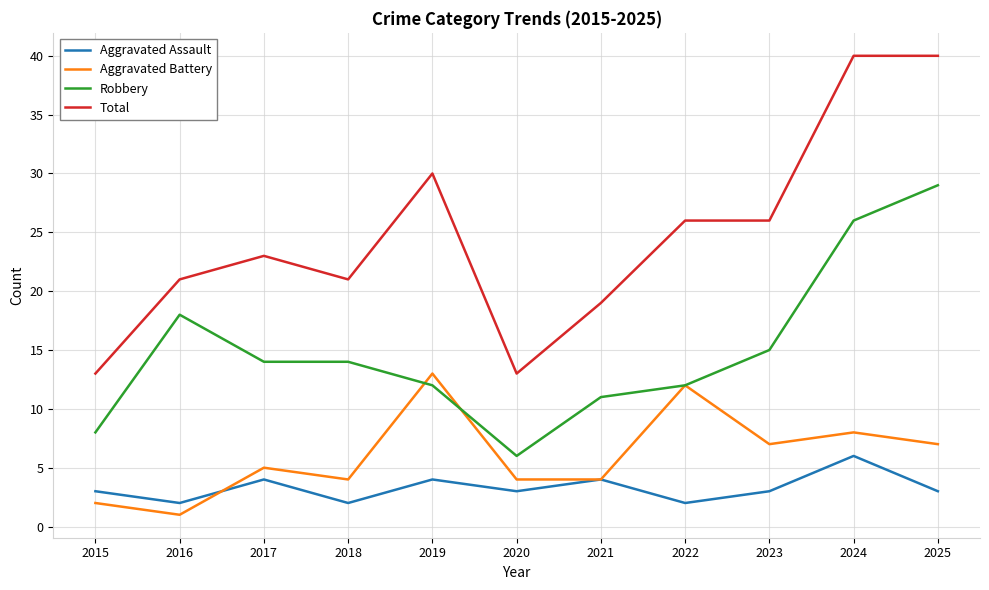

What is the total value across all series at 2024?

80